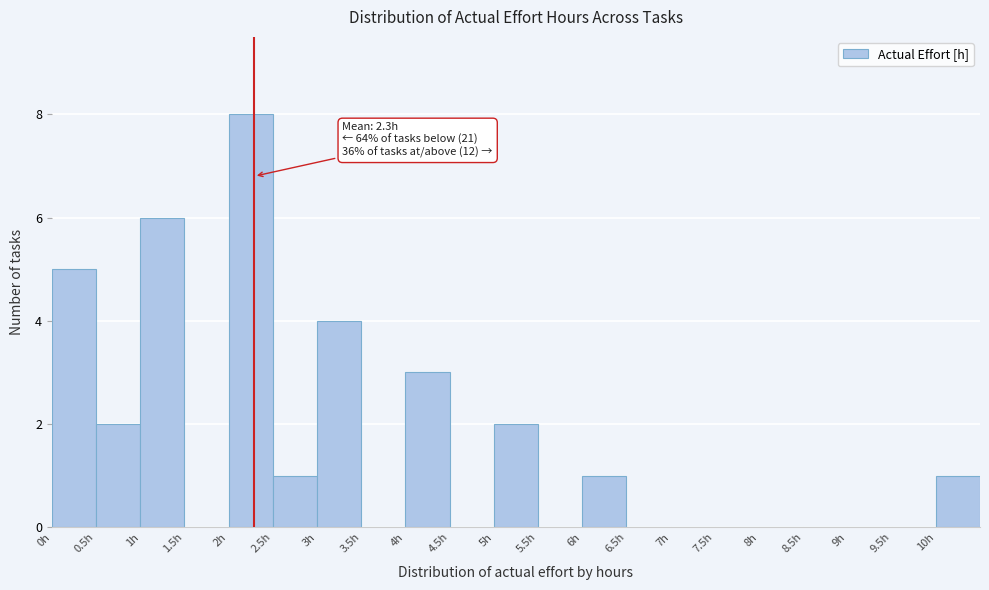

Over which range of the x-axis is the bar tallest?

2.0 to 2.5